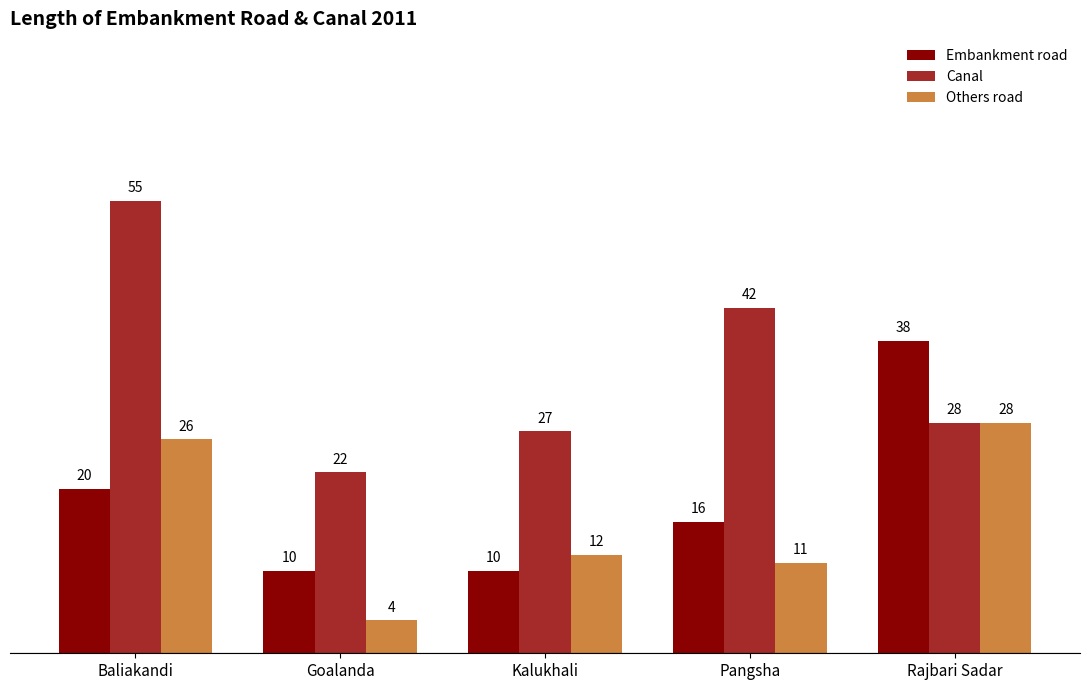

Which category has the highest value across all series?

Baliakandi